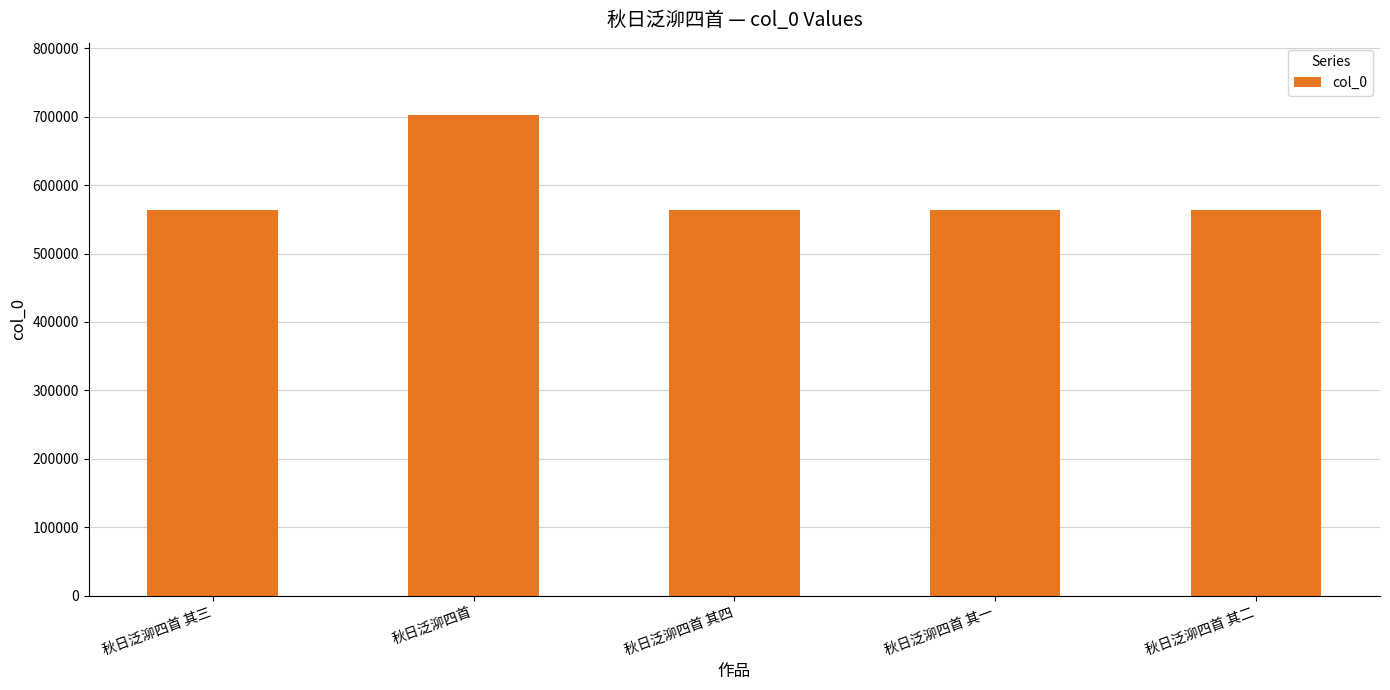

How many bars are there in total?

5